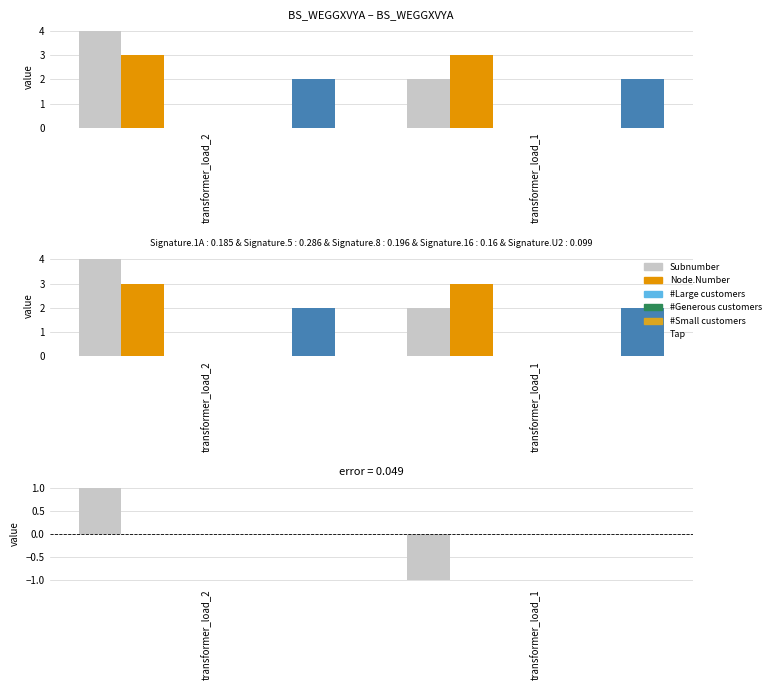

Where is #Small customers nearest to the value 0?

transformer_load_2